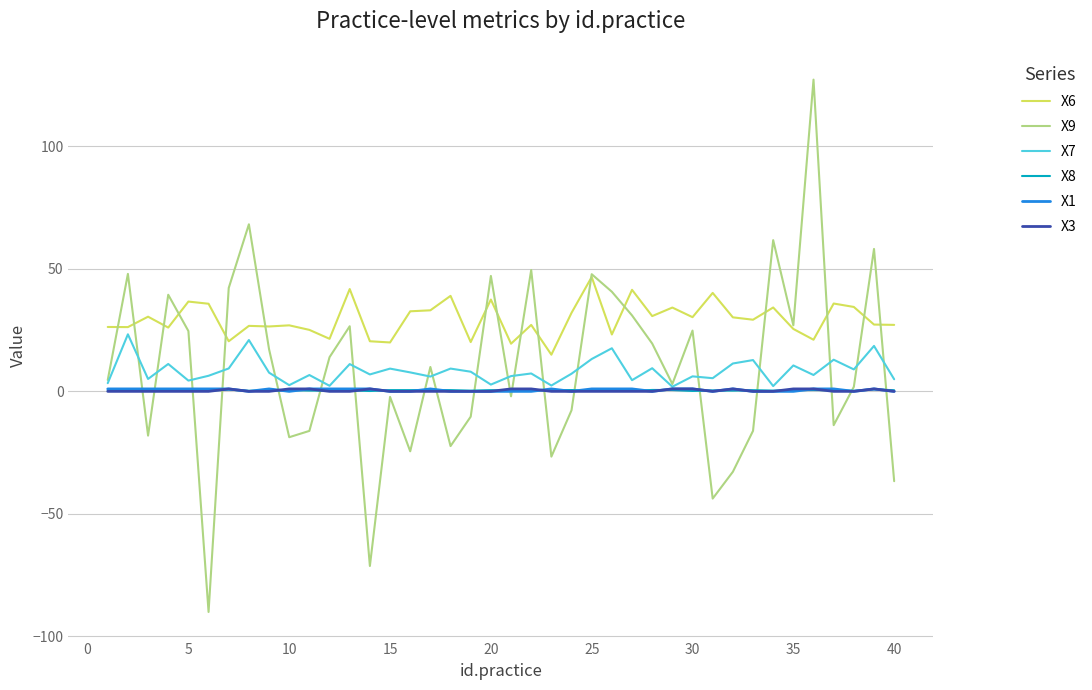

In X8, how many points are lower than both neighbors (excluding endpoints)?

12